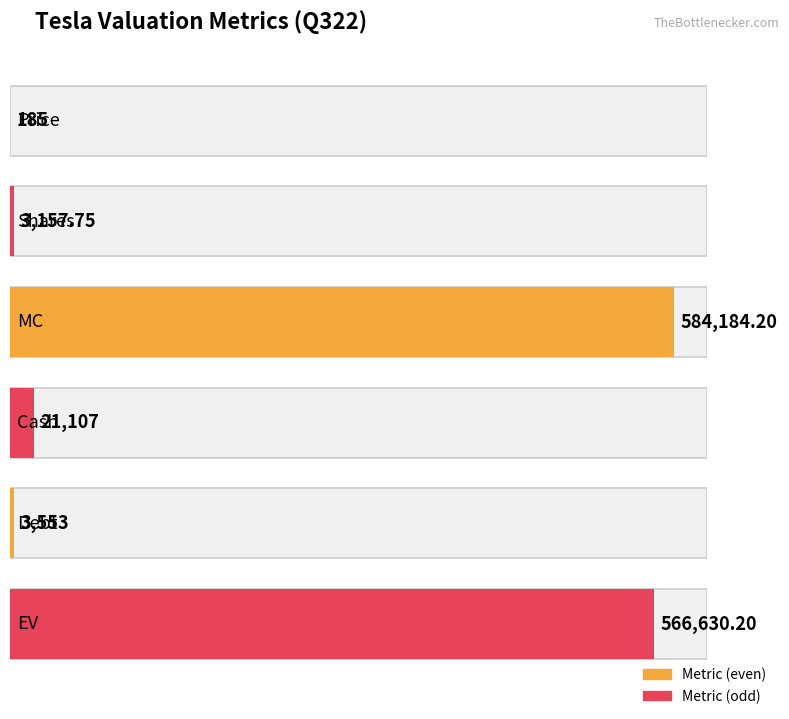

What is the smallest value displayed?

185.0